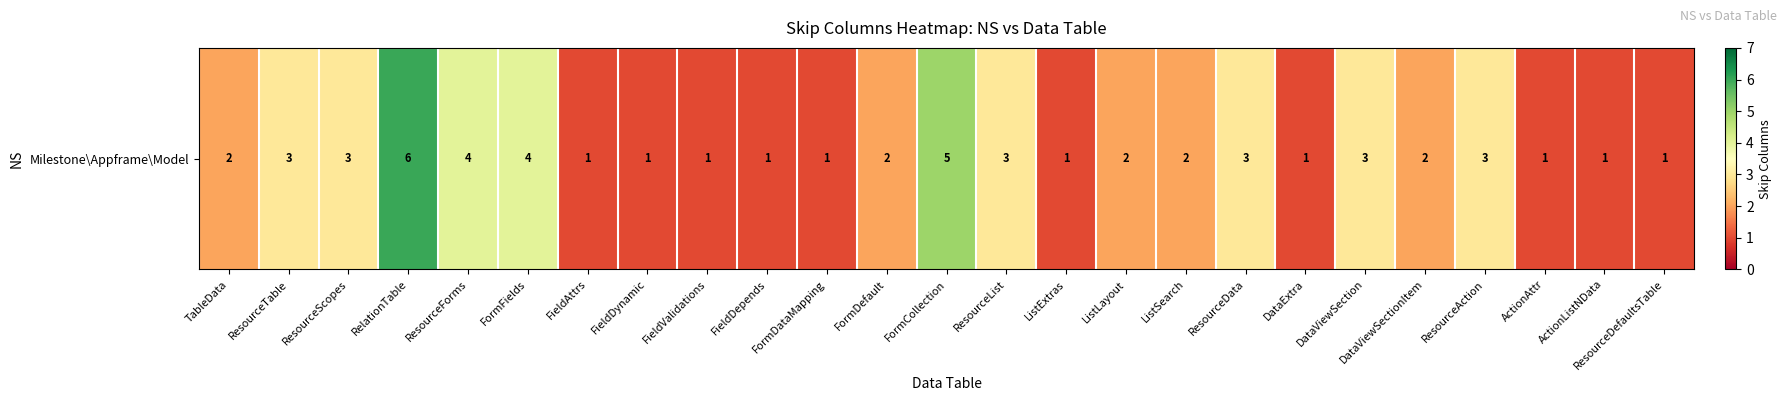

Where is the data nearest to the value 3?

ResourceTable